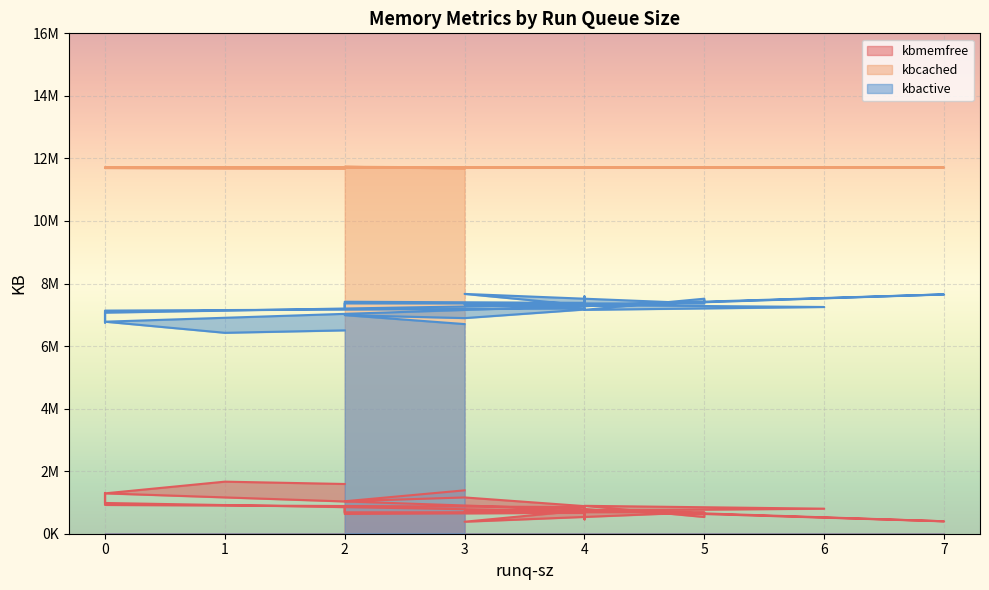

Reading right to left, transcribe all the data shown in this chart.

kbmemfree: 1590384	1664736	1290724	644004	534764	892052	801052	739840	717164	982948	1305652	920024	851864	722680	668784	631656	805804	684472	690456	383748	749792	398616	775288	459388	882696	1160392	1038144	1387168
kbcached: 11669384	11676812	11695192	11714632	11714472	11714000	11713852	11713696	11713436	11713156	11712984	11713112	11713040	11712960	11713136	11712832	11712556	11712592	11712724	11712324	11712064	11712400	11711864	11712108	11711644	11711120	11734776	11673168
kbactive: 6502768	6424404	6779776	7406088	7514984	7158788	7250020	7311184	7332828	7069552	6751312	7134628	7202388	7330516	7382916	7417856	7247416	7367124	7361728	7667912	7303336	7653468	7278592	7591640	7168900	6894752	6989856	6703400